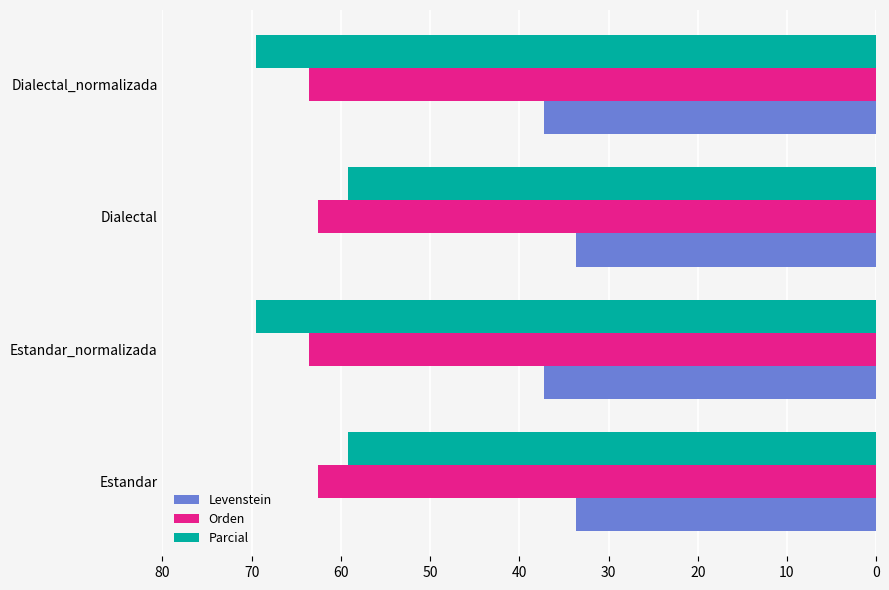

What are all the series names shown in the legend?

Levenstein, Orden, Parcial